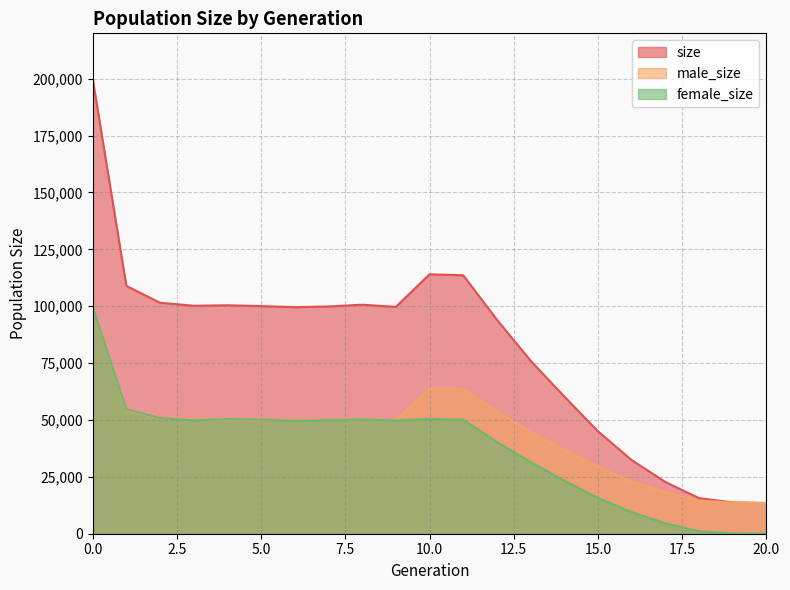

Does the chart display data point markers on the line(s)?

No